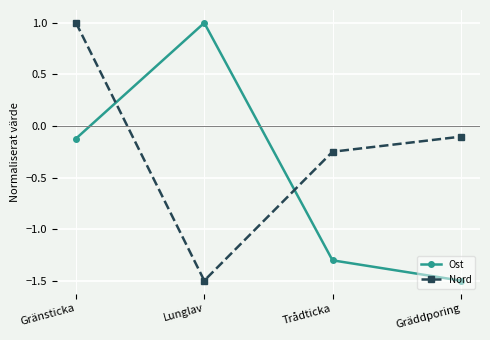

At Trådticka, list the series in order from smallest to largest.

Ost, Nord